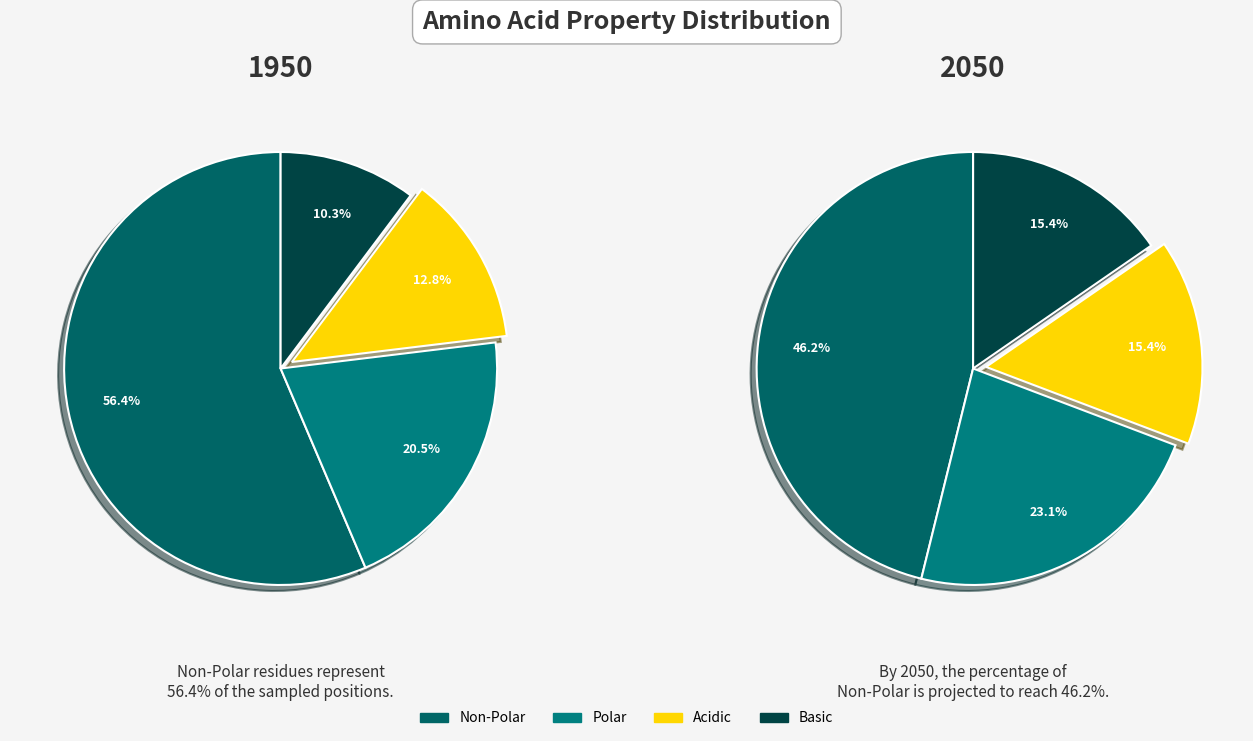

Does any single category account for the majority?

Yes